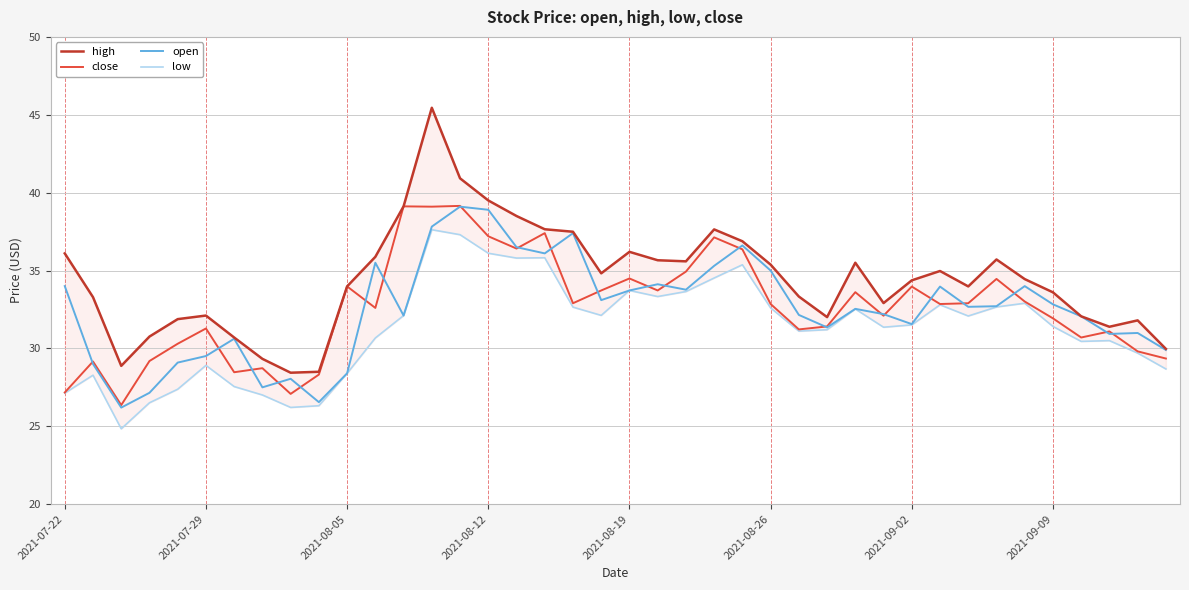

How many lines are shown in the chart?

4